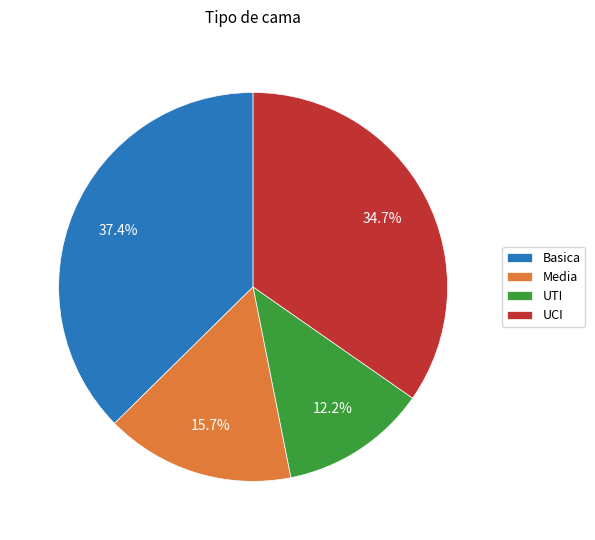

Which category has the smallest portion of the pie?

UTI